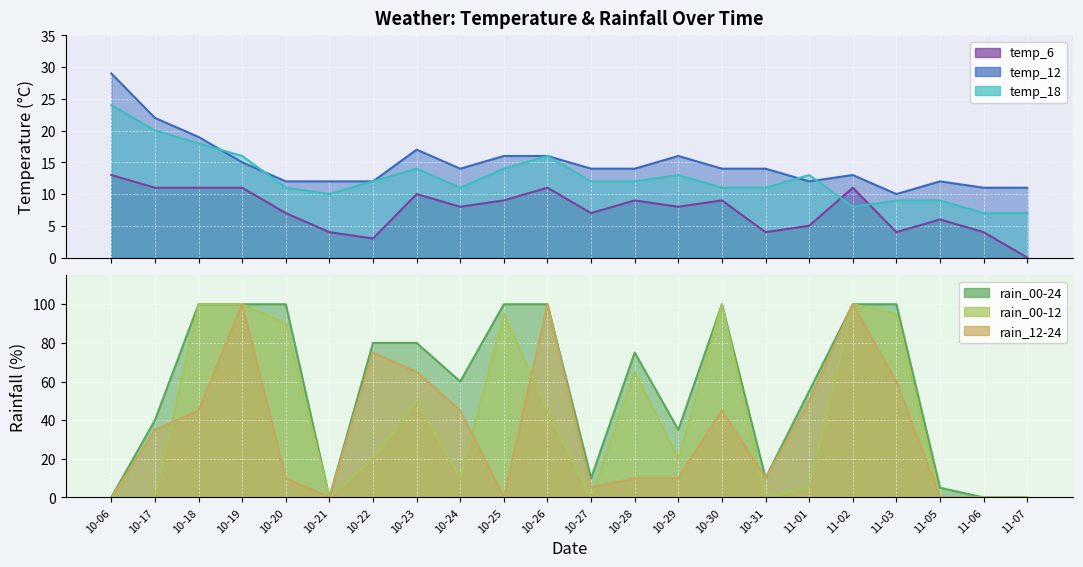

How many positive values does the rain_00-12 series have?

14